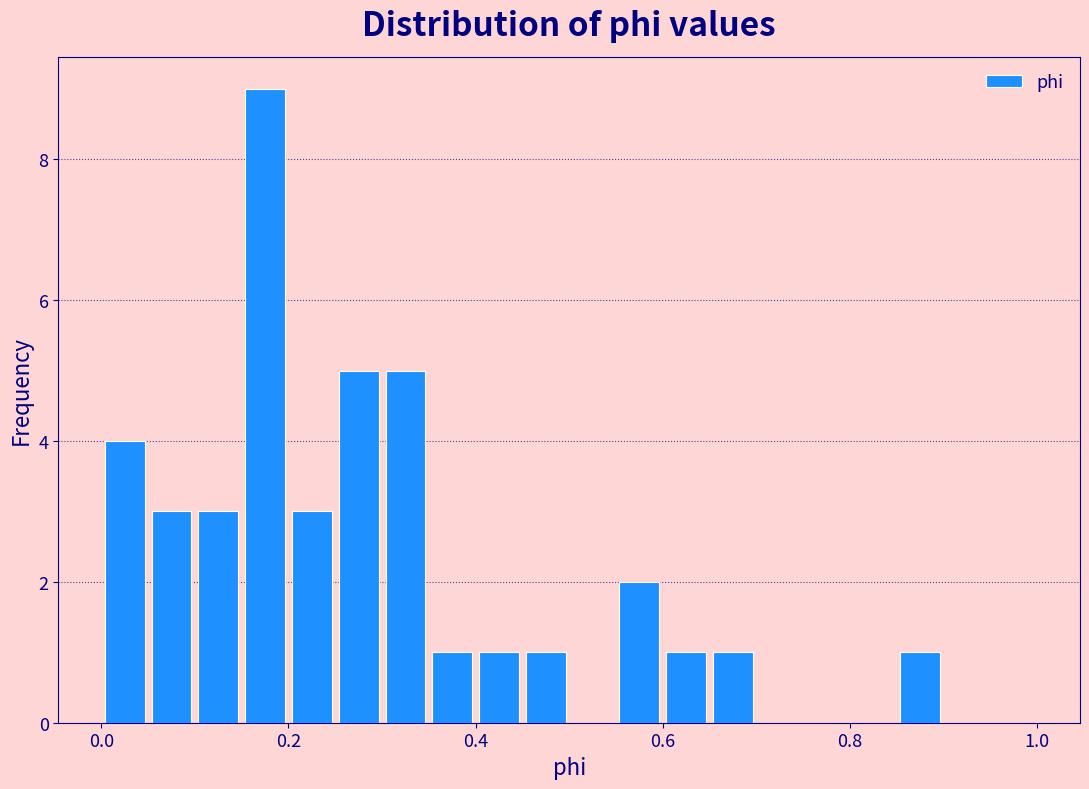

Read against the x-axis, roughly where is the centre of the tallest bar?

0.18